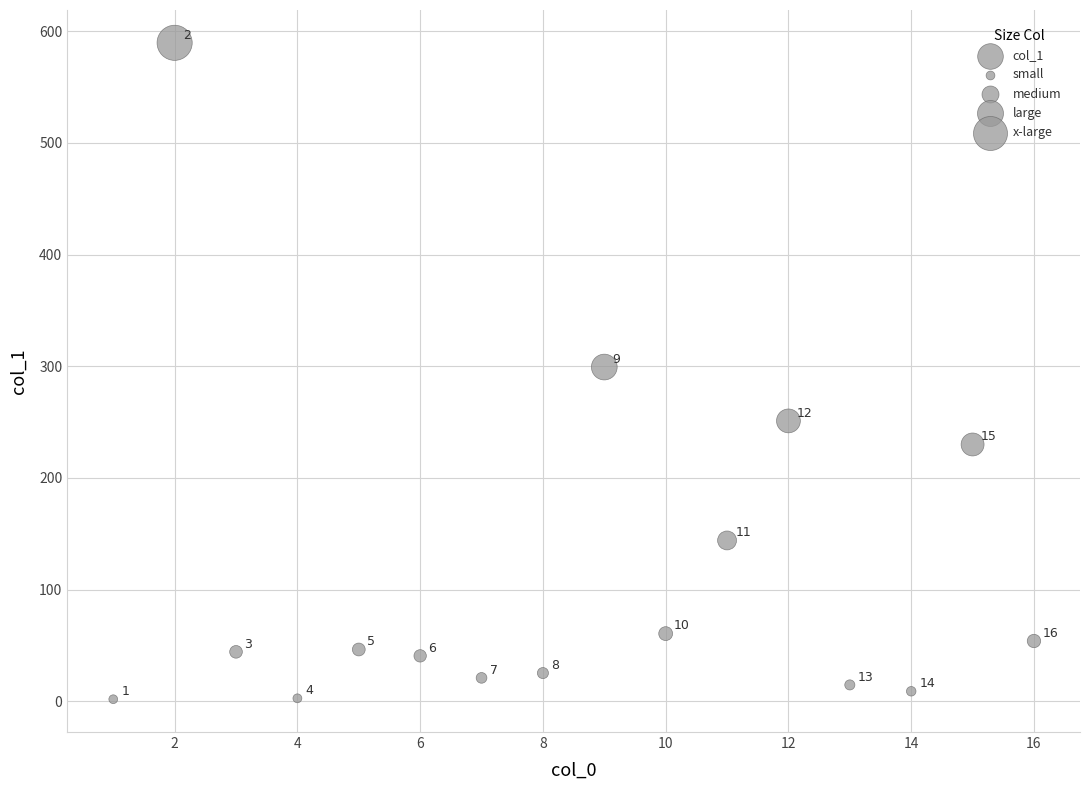

What Y value in the scatter plot is closest to 295?

299.3